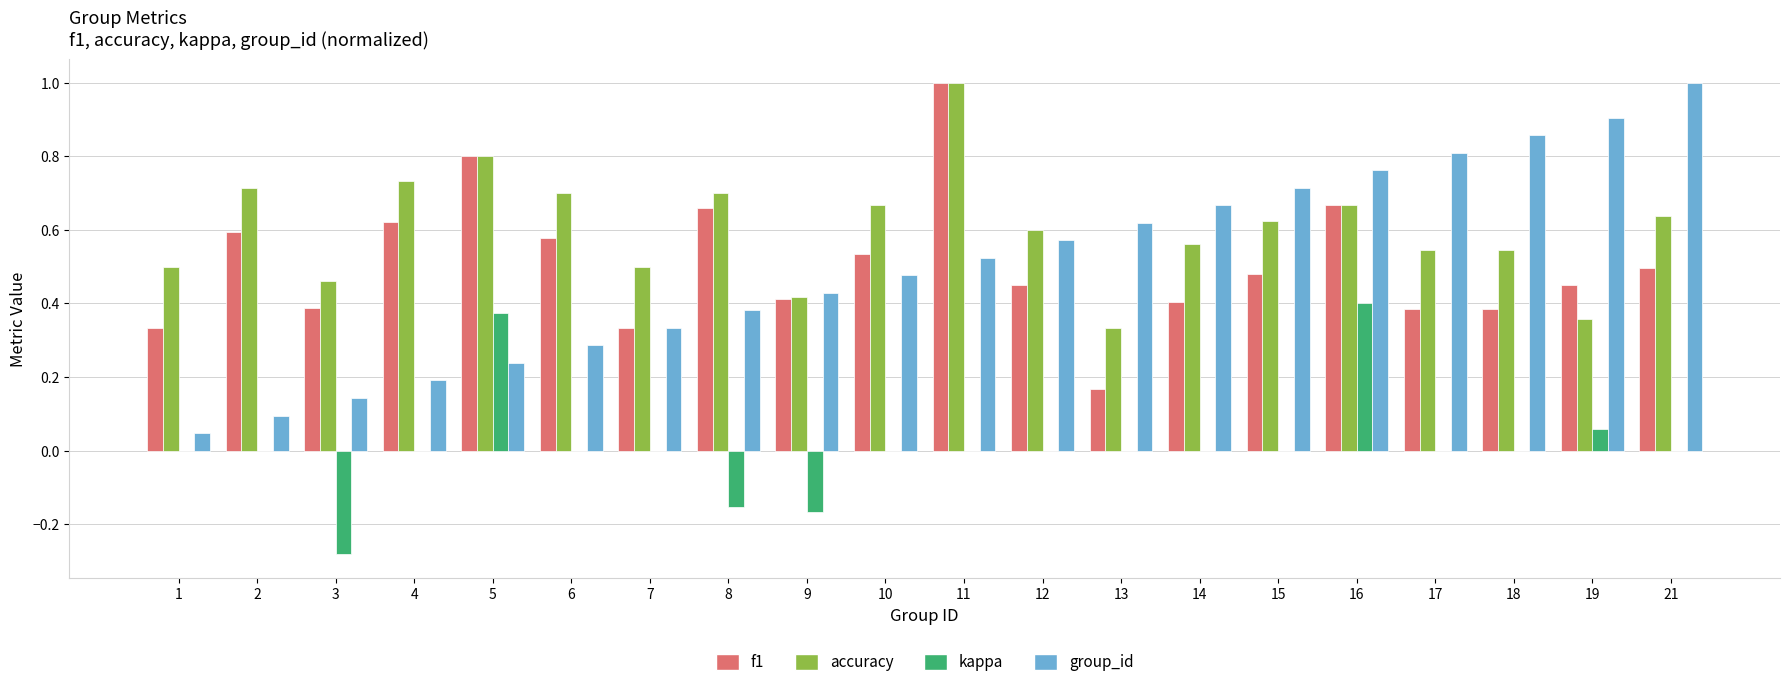

How many distinct data groups are displayed?

4